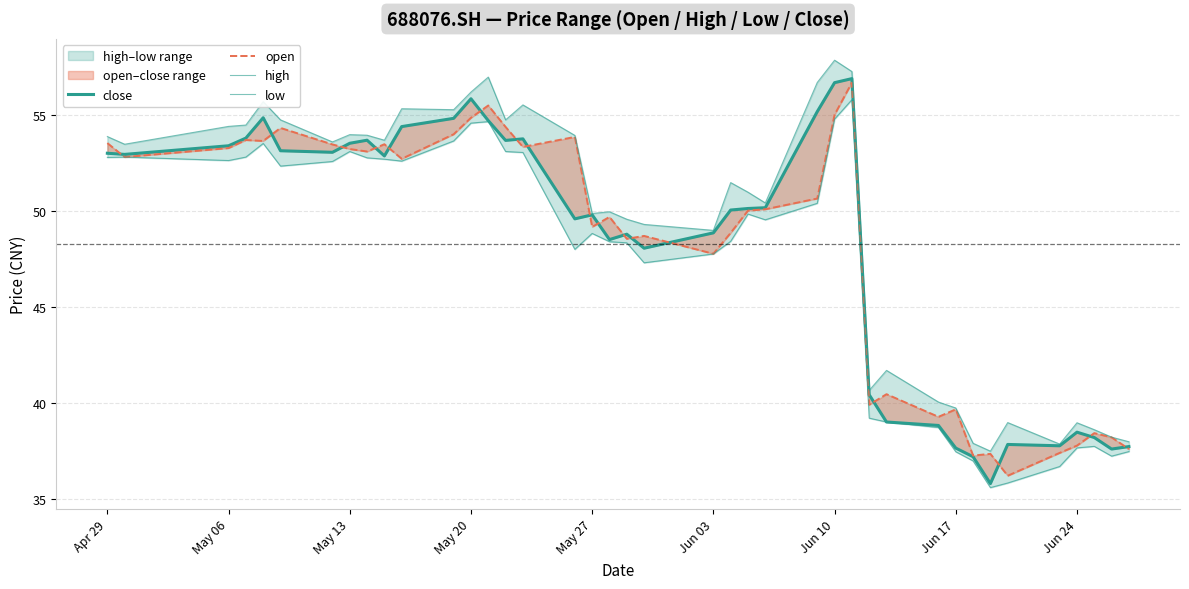

Where is open nearest to the value 46?

Jun 03